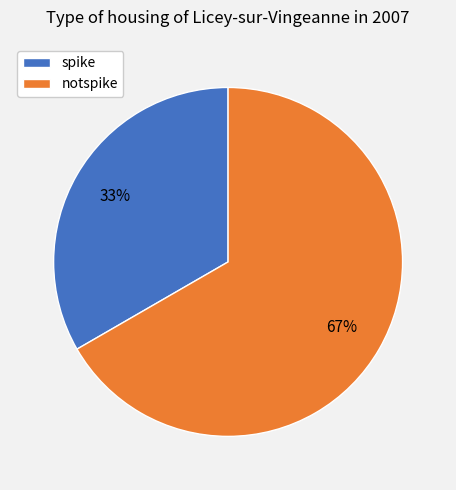

Which slice is the largest?

notspike